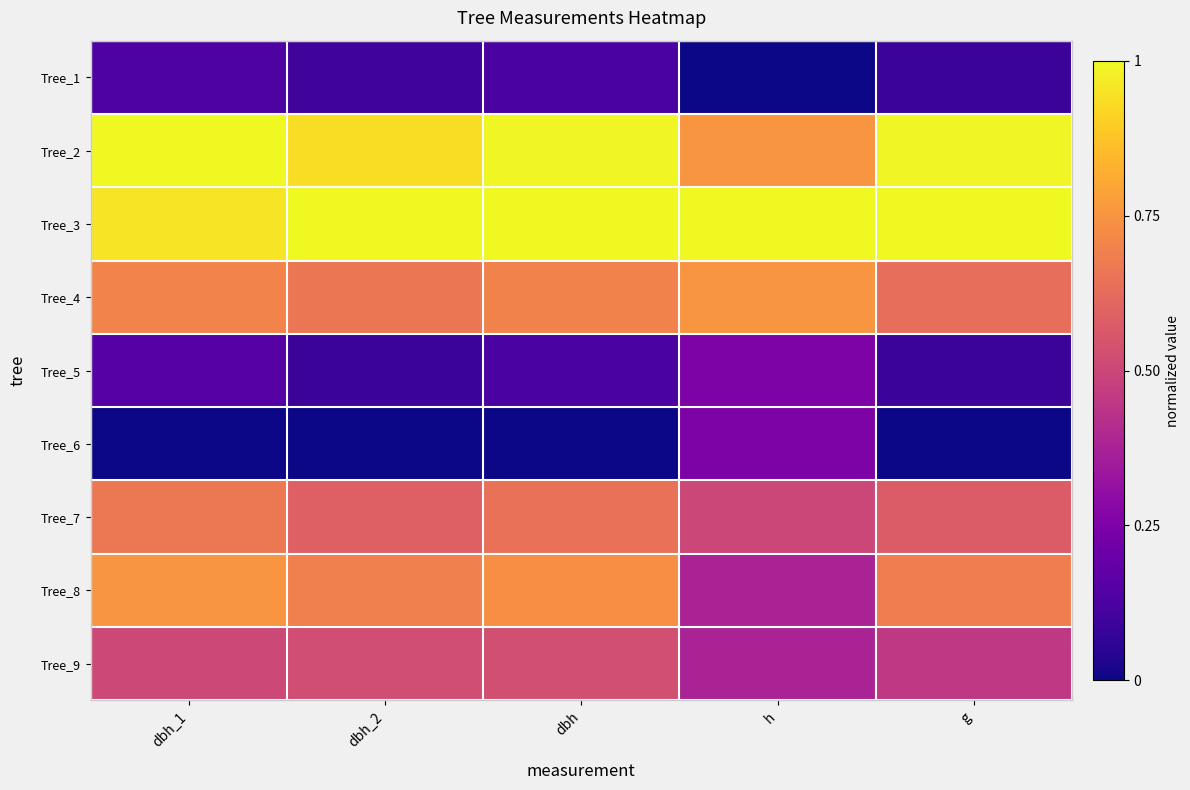

Which series has the largest total across all categories?

Tree_3